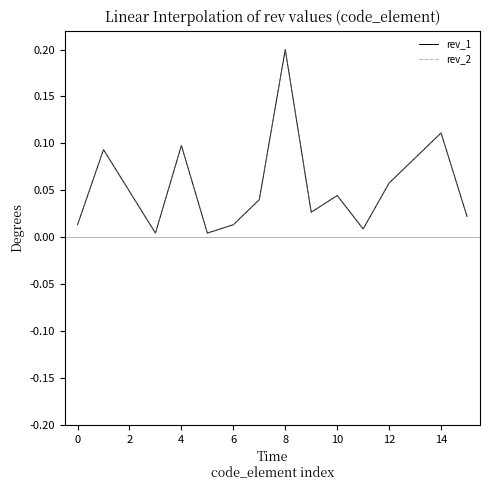

What is the maximum value for rev_1?

0.2